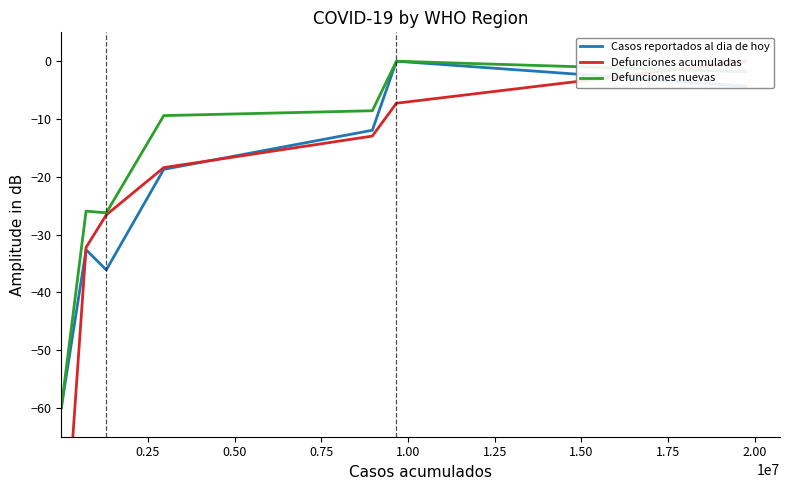

What is the minimum value for Casos reportados al dia de hoy?

-60.0